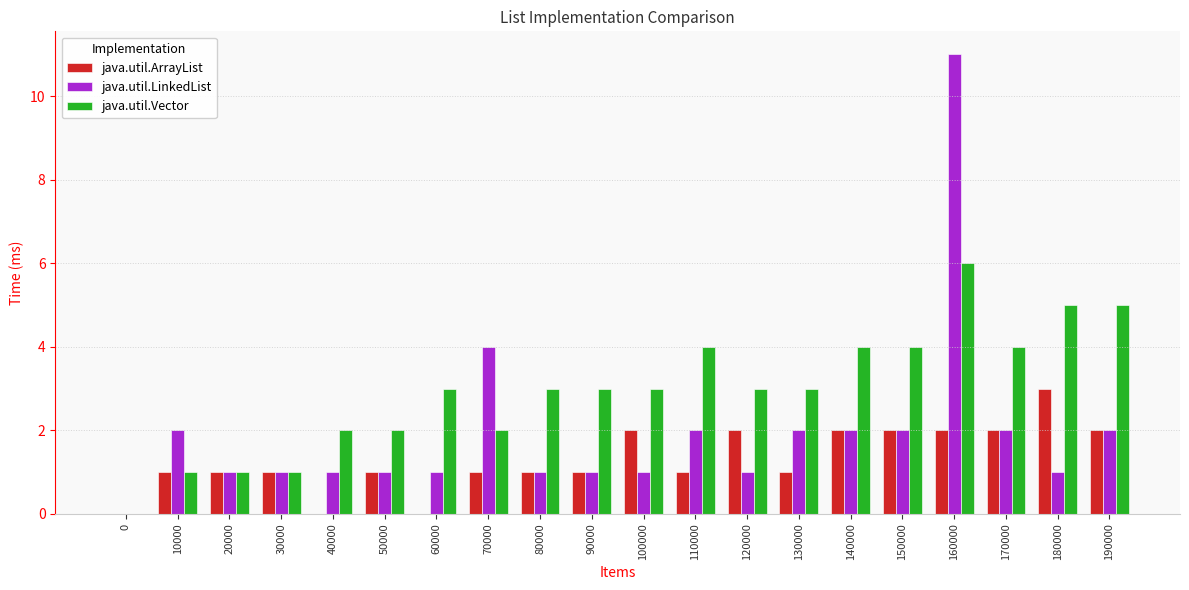

At which category is the sum across all series the highest?

160000